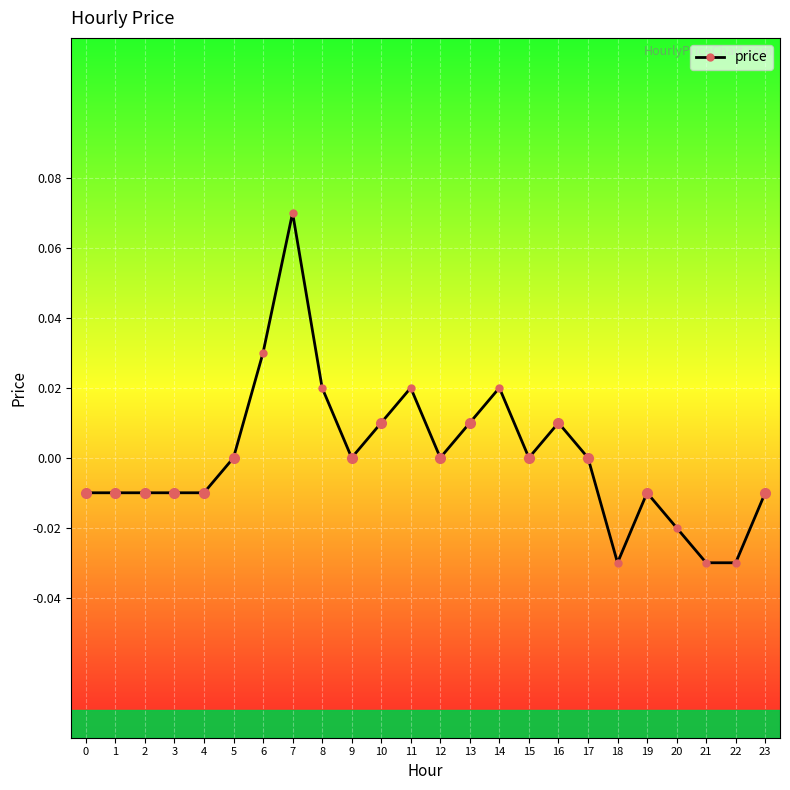

Is this an area chart (filled region under the line)?

No